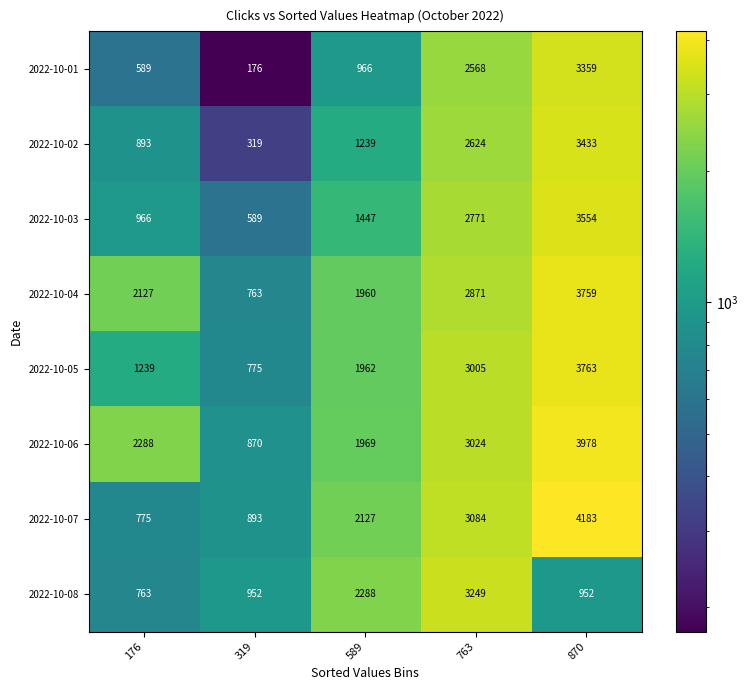

What is the maximum value shown in the chart?

4183